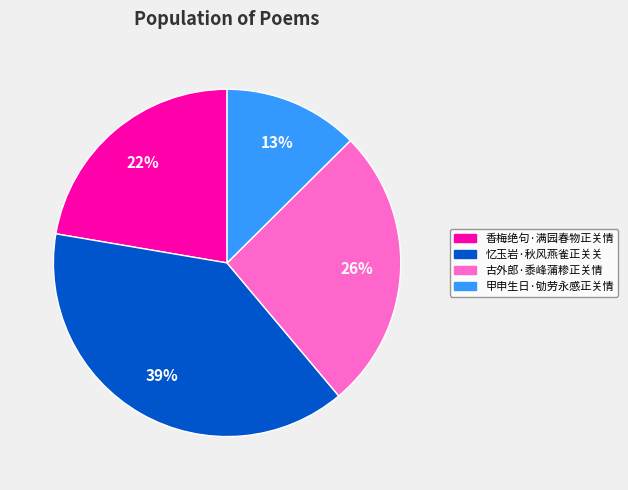

Is 香梅绝句·满园春物正关情 the majority of the pie?

No